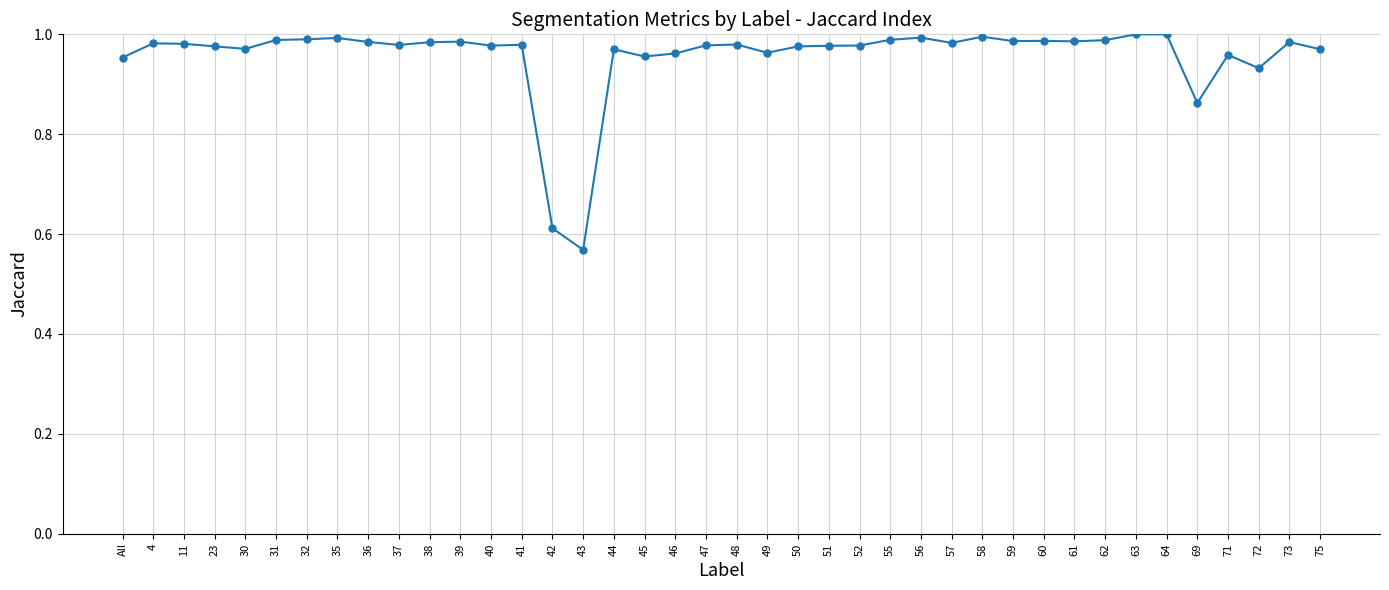

The value at All is 1.0. True or false?

True